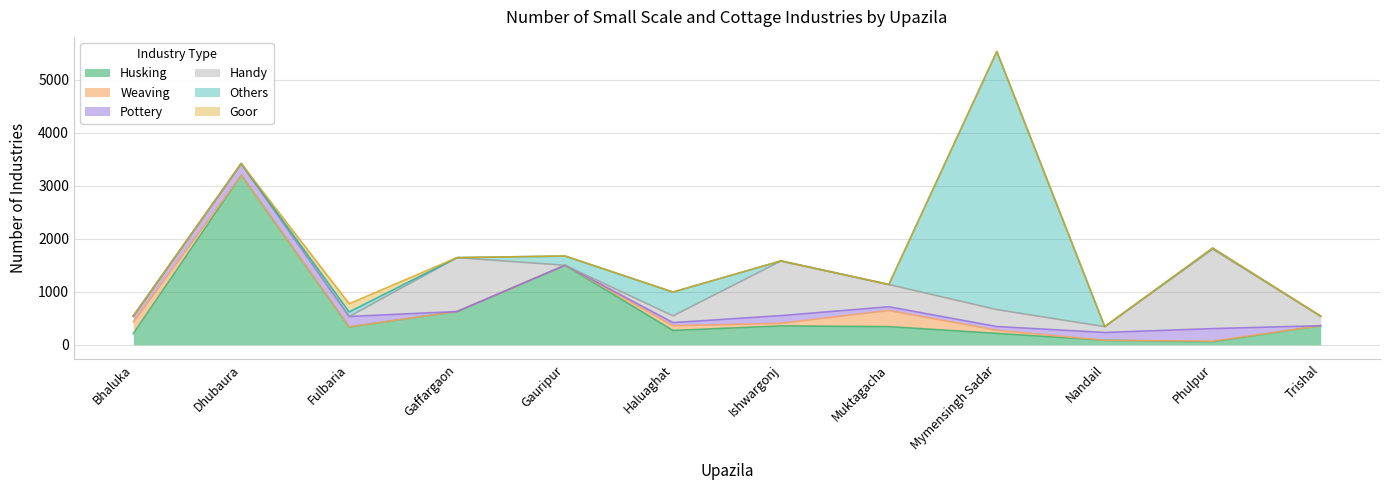

True or false: Goor and Husking intersect in this chart.

False